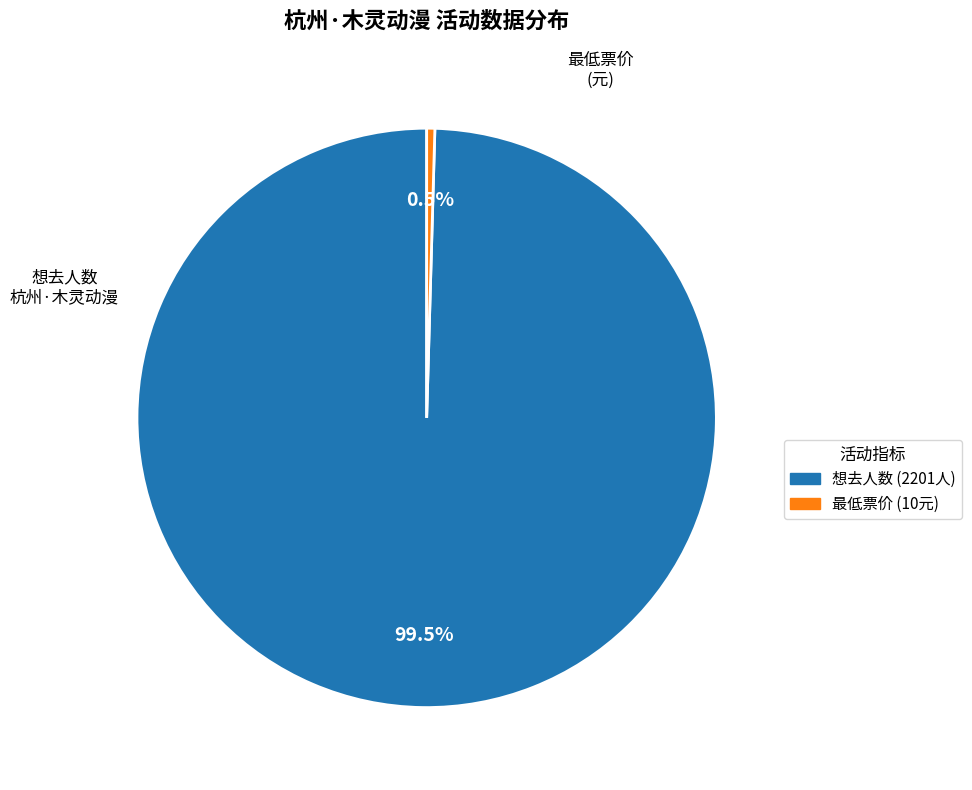

How many slices are in this pie chart?

2